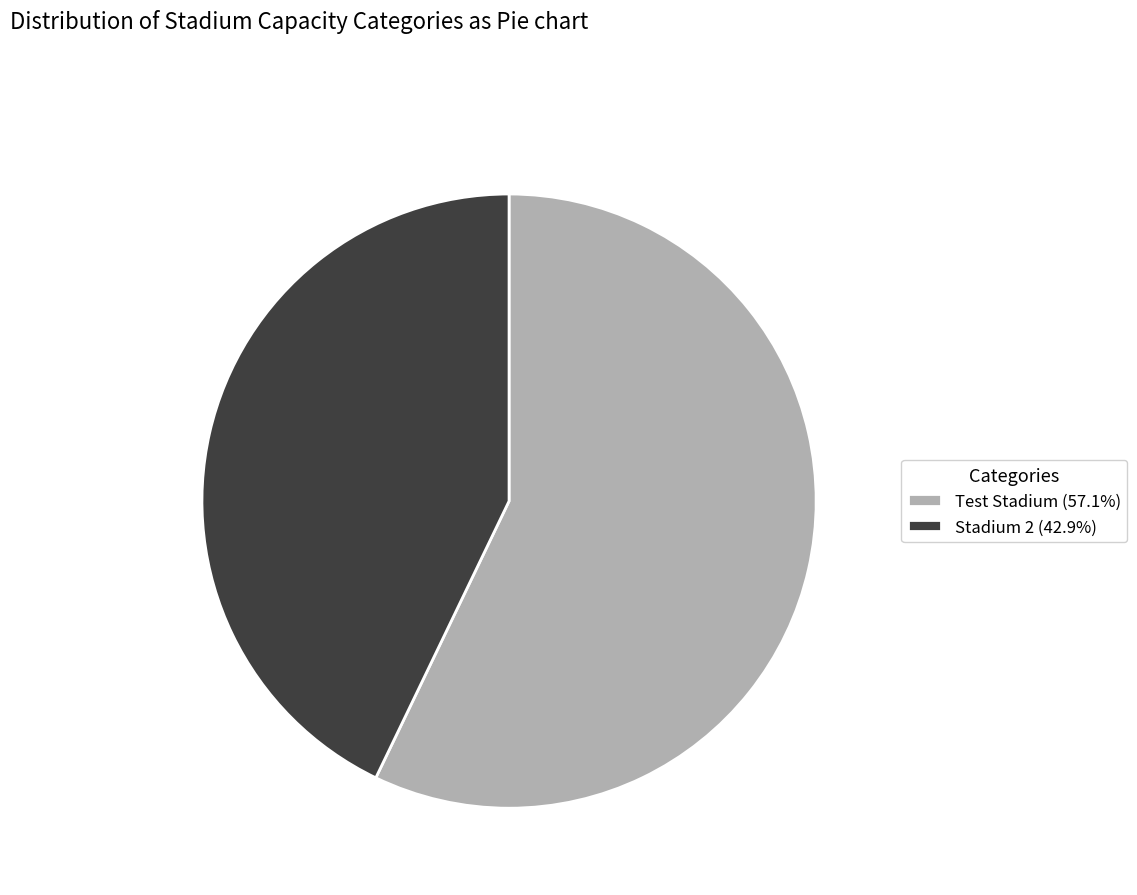

True or false: Stadium 2 accounts for 43% of the total.

True